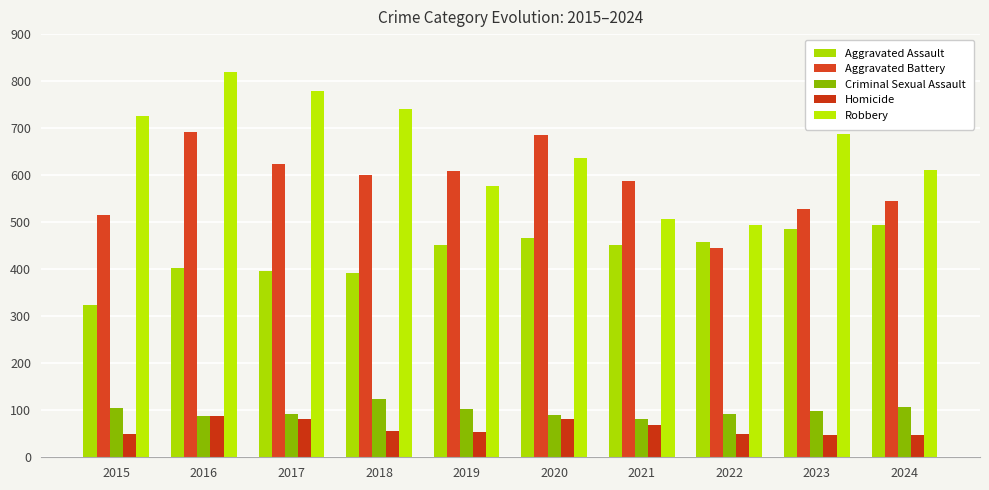

Does the chart contain any negative values?

No